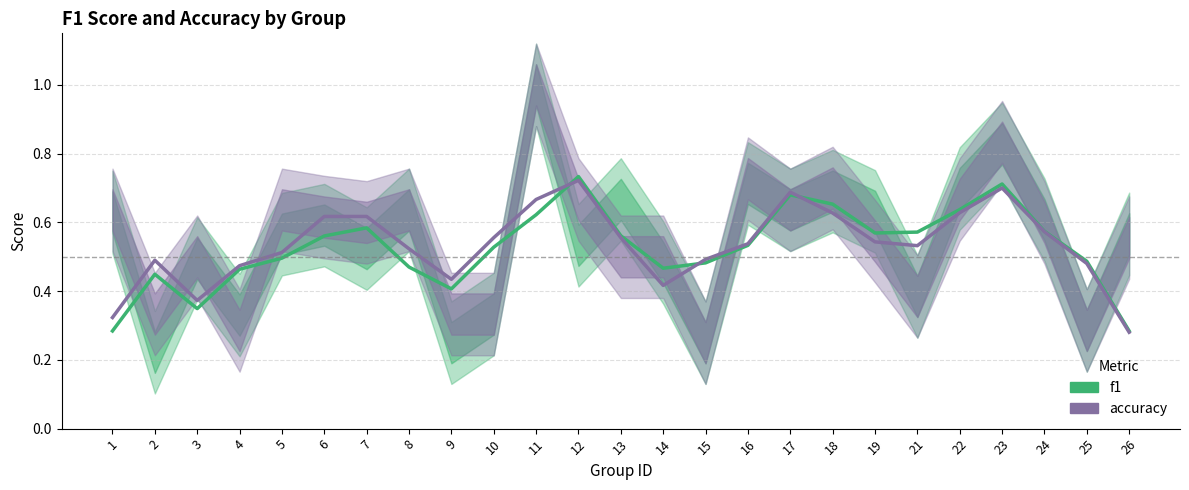

Between 7 and 9, which series saw the biggest shift?

accuracy